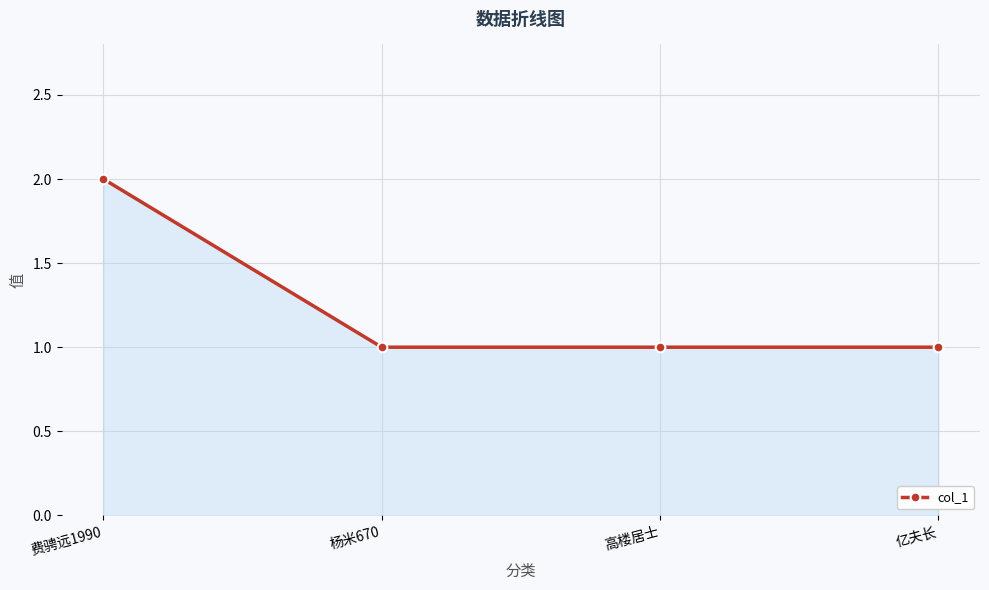

What is the difference between the values at 亿夫长 and 费骋远1990?

1